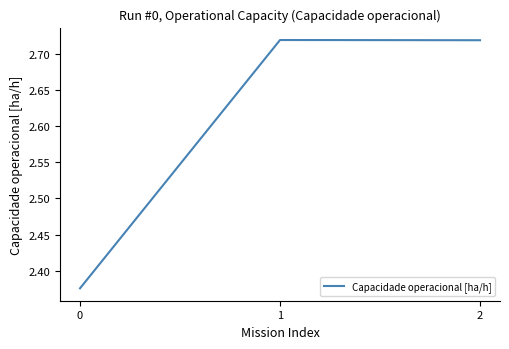

Count the values in the range 2 to 3.

3